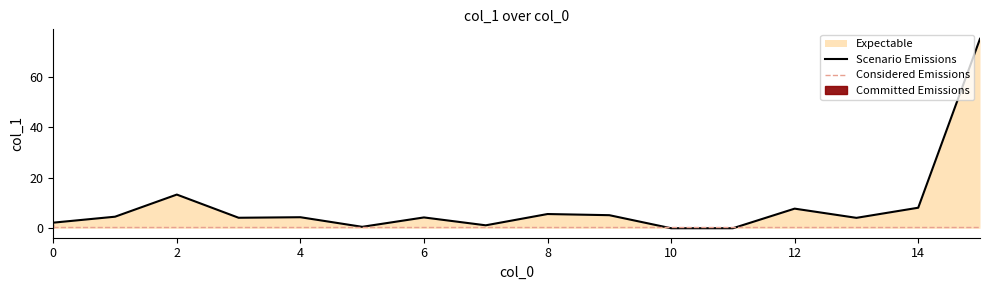

Reading right to left, what are all the values shown in this chart?

15=75.2	14=8.1	13=4.1	12=7.8	11=0.0	10=0.0	9=5.2	8=5.6	7=1.2	6=4.3	5=0.6	4=4.4	3=4.2	2=13.4	1=4.6	0=2.2